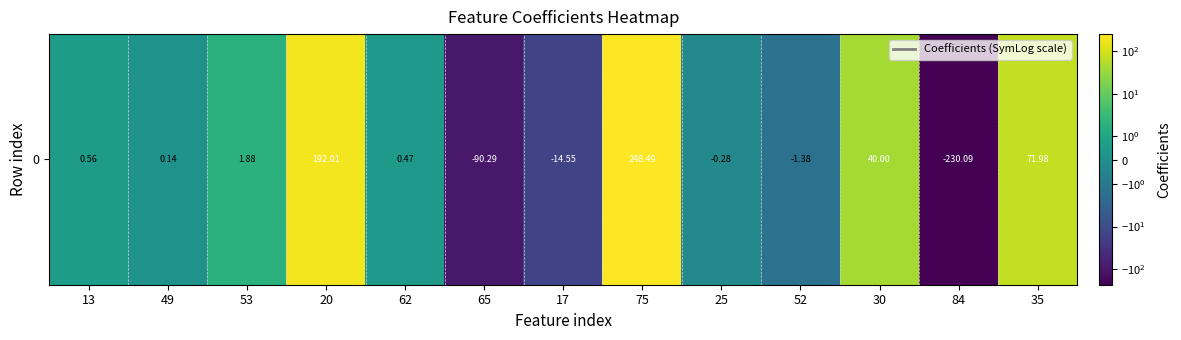

The value at 20 is 192.0. True or false?

True